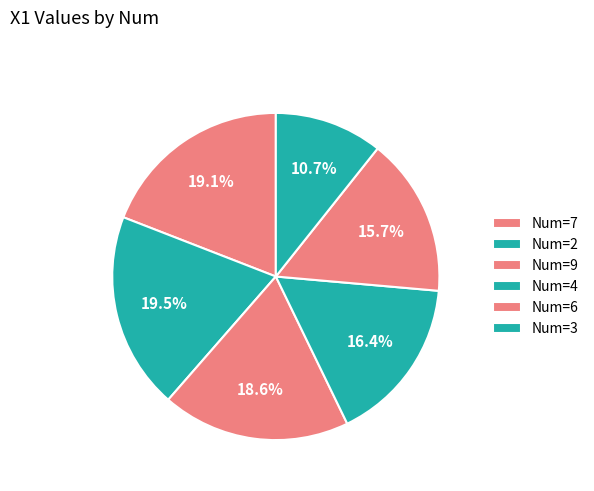

Count the number of slices in the pie.

6